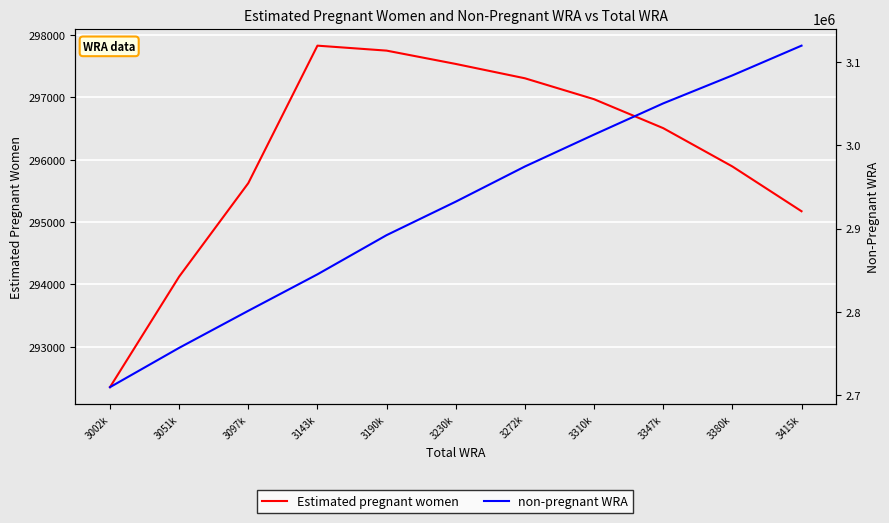

Reading left to right, extract all data points from this chart.

Estimated pregnant women: 3002k=292351.8	3051k=294125.3	3097k=295625.1	3143k=297830.8	3190k=297751.1	3230k=297537.4	3272k=297307.4	3310k=296971.7	3347k=296507.4	3380k=295892.6	3415k=295174.3
non-pregnant WRA: 3002k=2709648.2	3051k=2756874.7	3097k=2801374.9	3143k=2845169.2	3190k=2892248.9	3230k=2932462.6	3272k=2974692.6	3310k=3013028.3	3347k=3050492.6	3380k=3084107.4	3415k=3119825.7